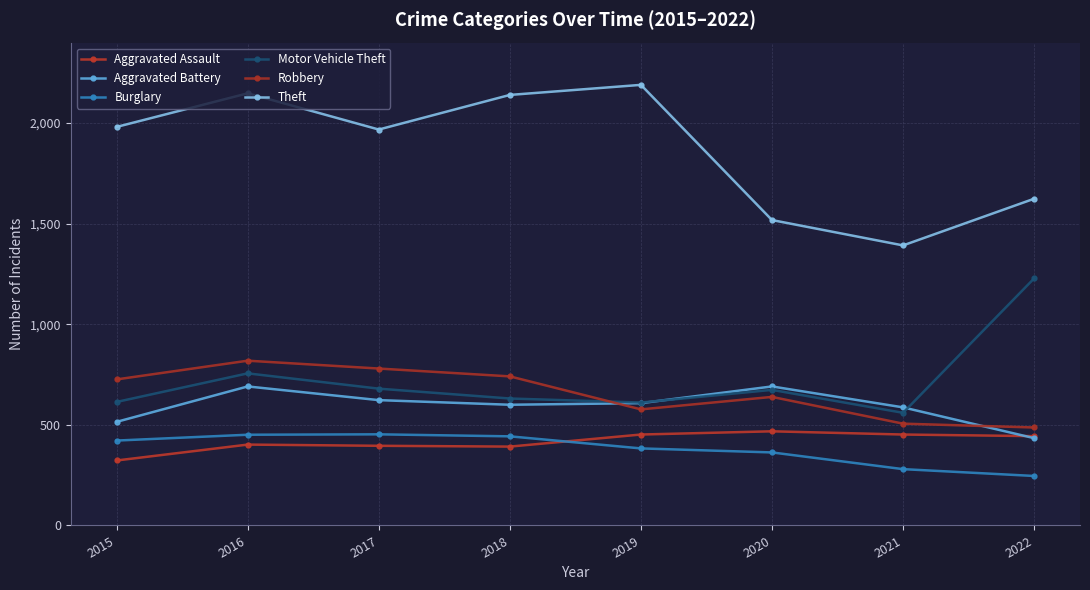

What is the difference between the highest and lowest values at 2016?

1746